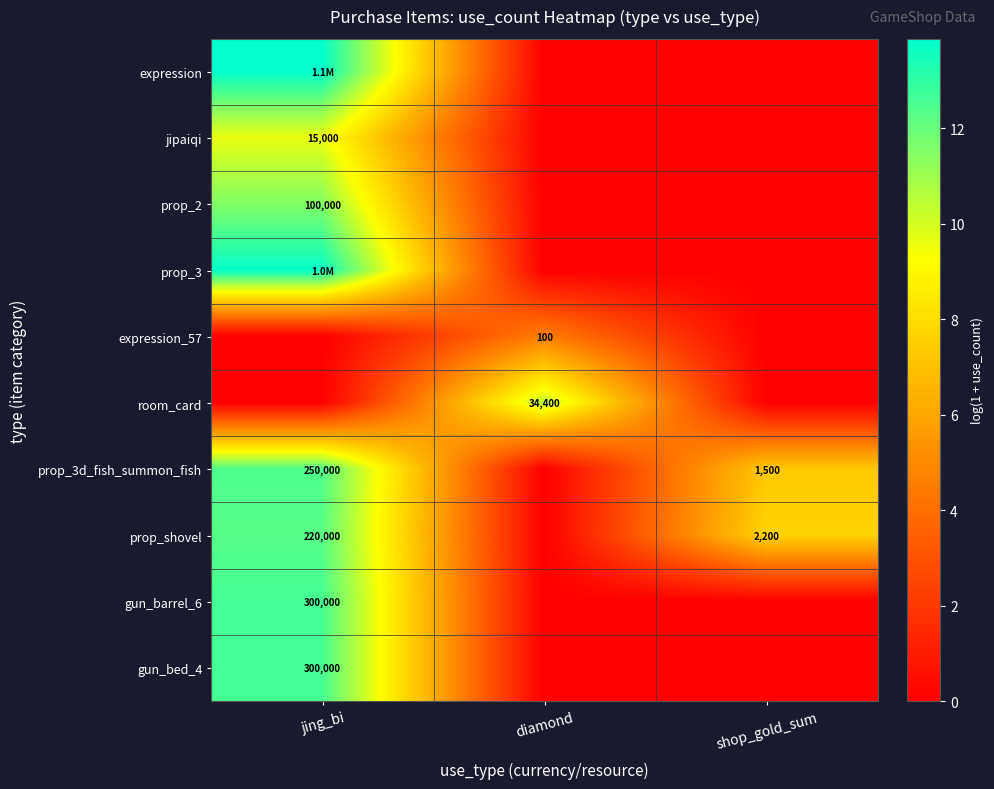

How many data points does each series have?

3